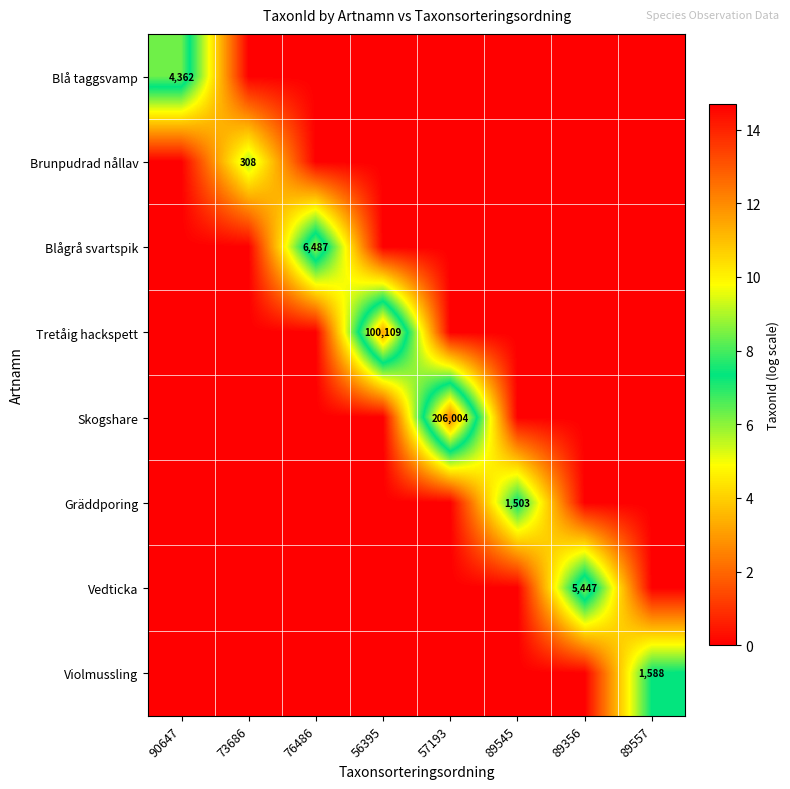

True or false: Brunpudrad nållav has a value of 467 at 73686.

False